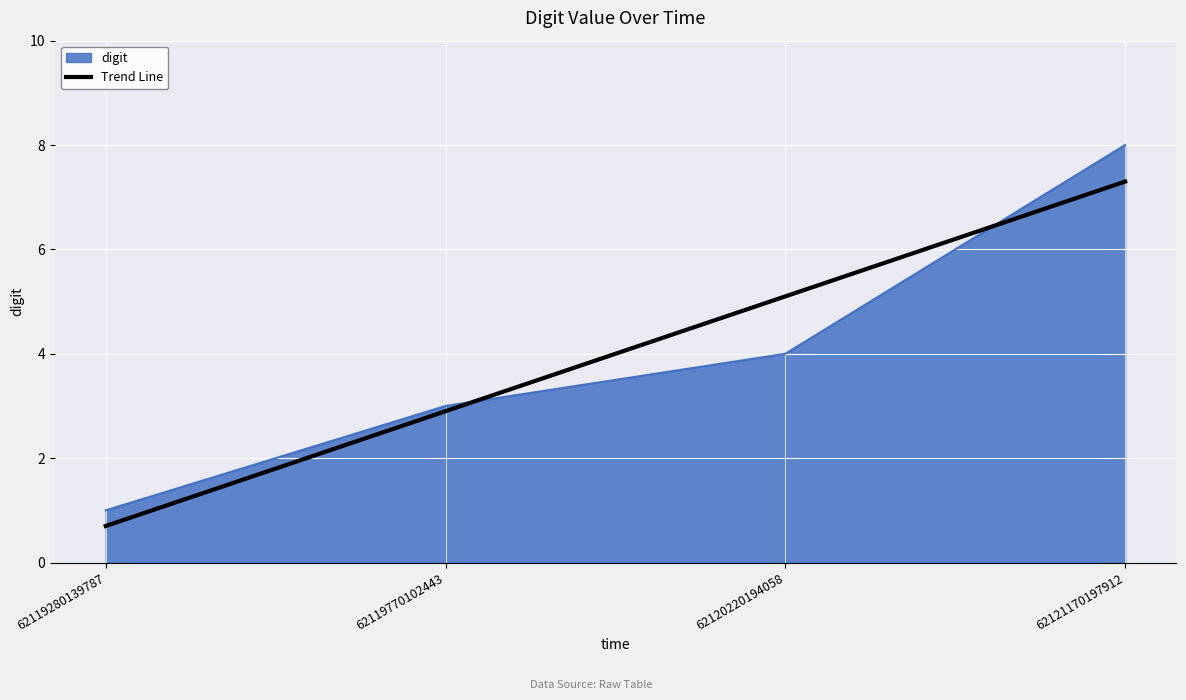

Does the chart have visible grid lines?

Yes